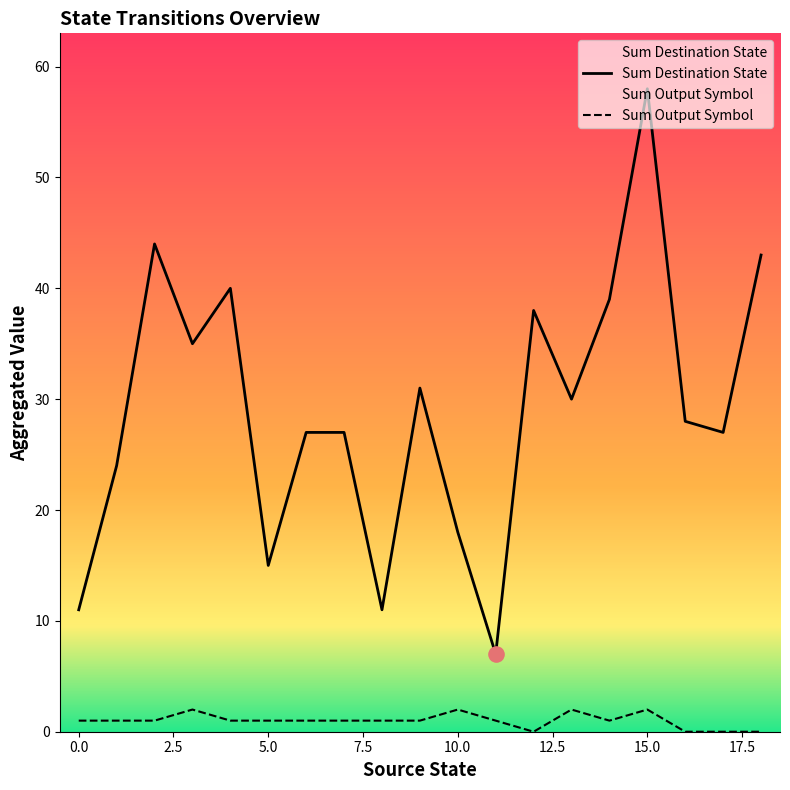

Which series has the largest total across all categories?

Sum Destination State